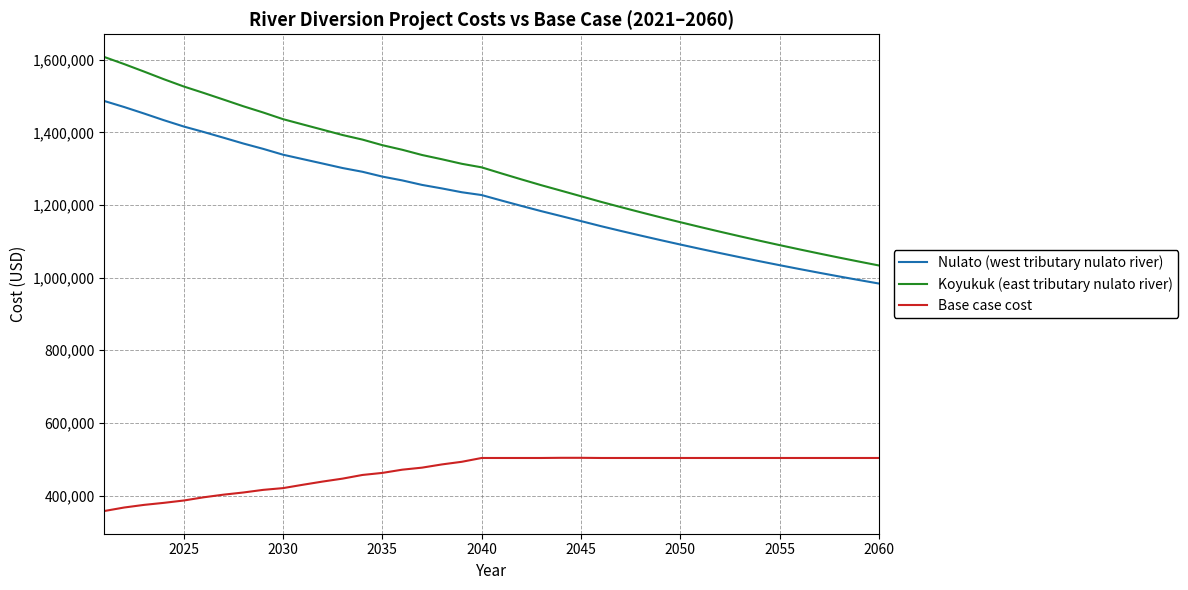

Which series has the largest total across all categories?

Koyukuk (east tributary nulato river)